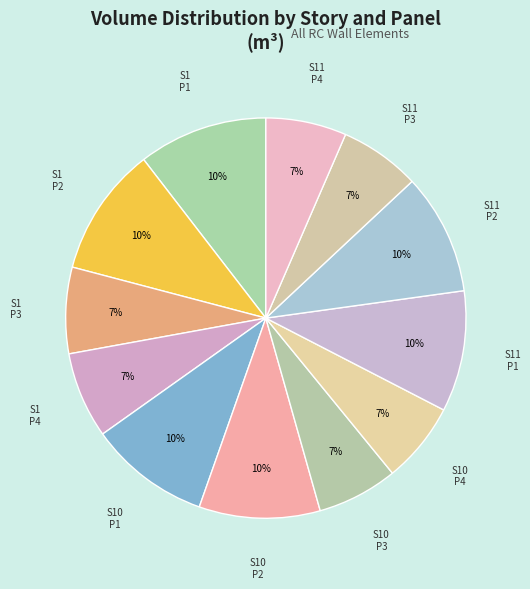

Count the number of slices in the pie.

12